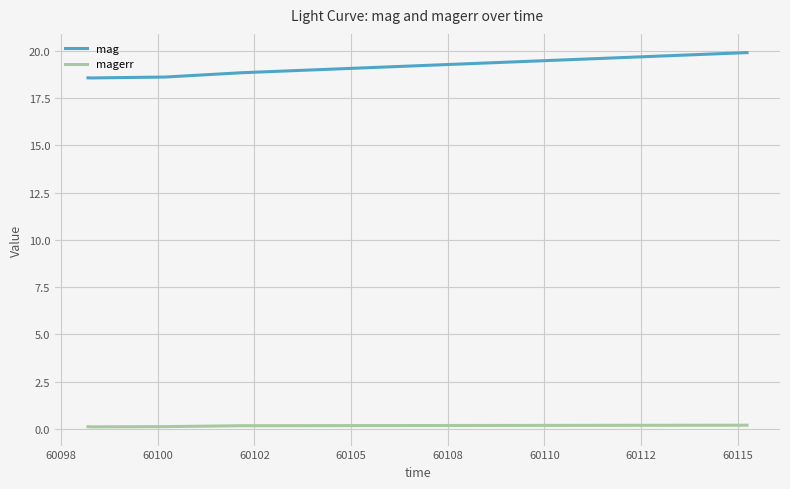

What is the smallest value displayed?

0.1